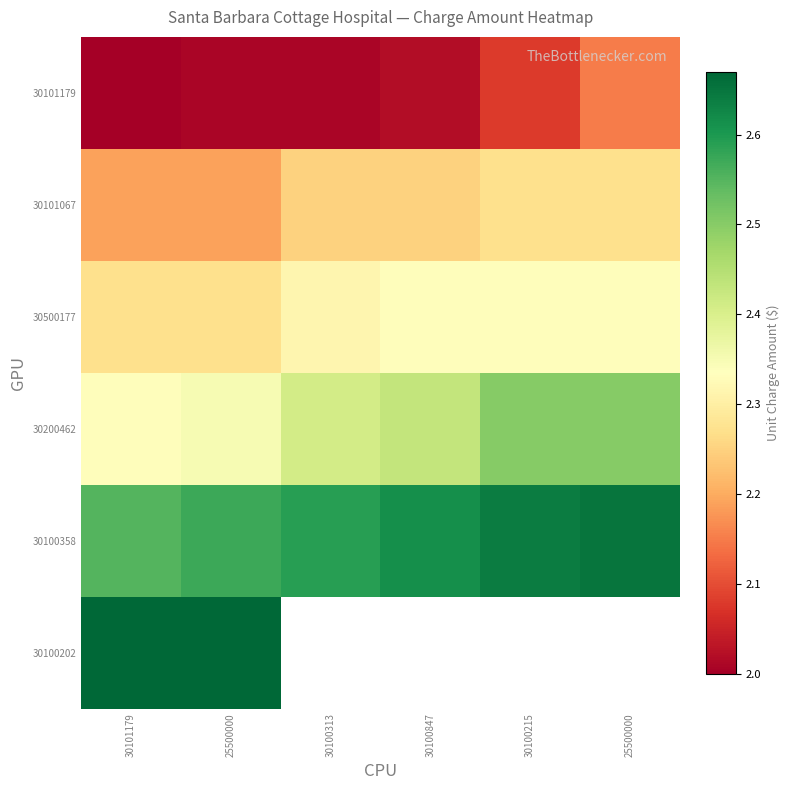

True or false: 30100358 has a value of 4.3 at 30100215.

False